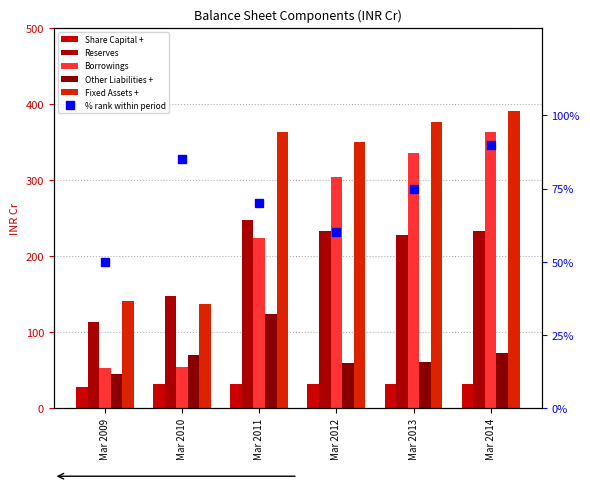

What is the total value across all series at Mar 2012?

1037